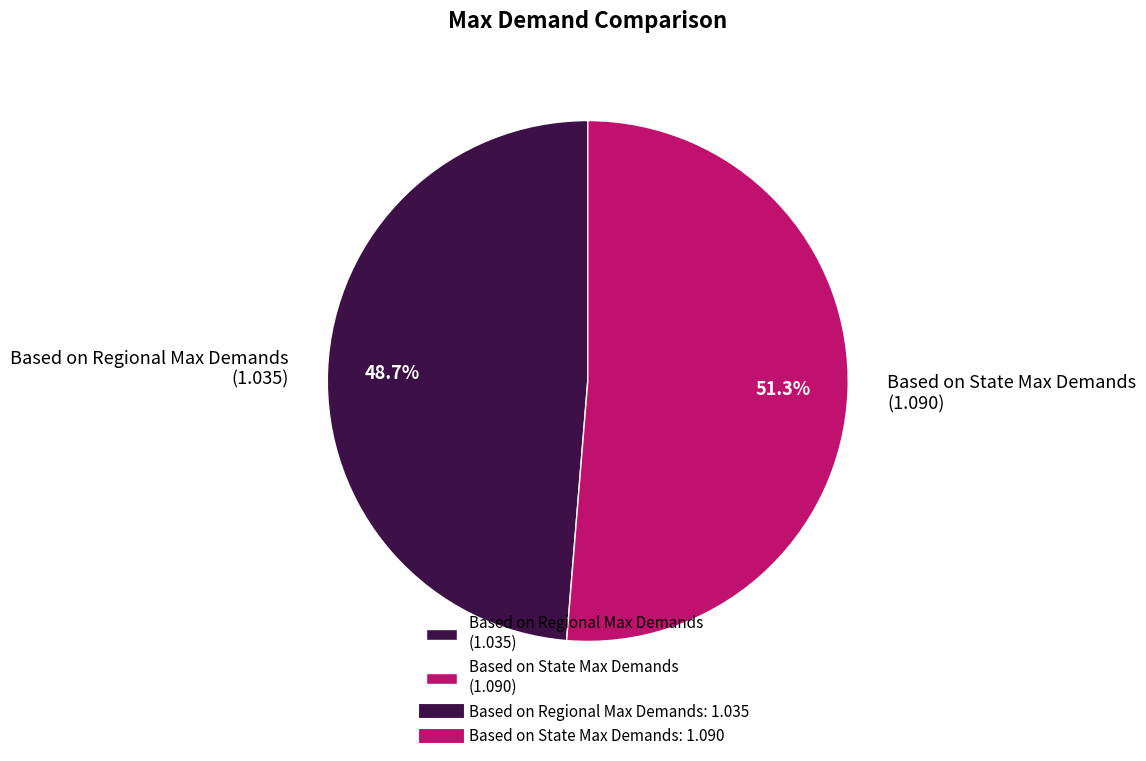

Does Based on State Max Demands represent more than half of the total?

Yes